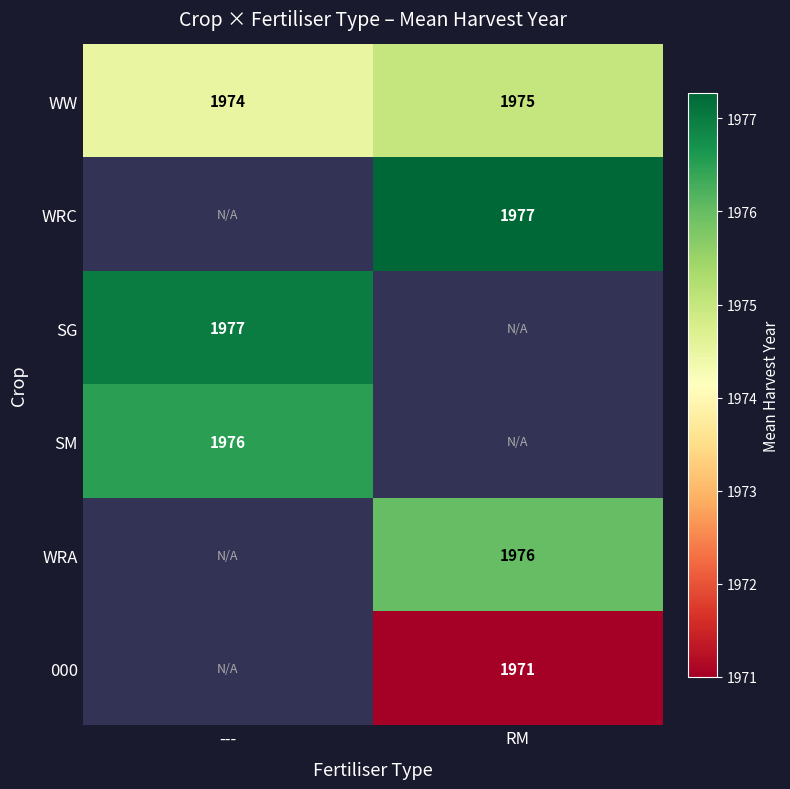

True or false: SG has a value of 1977.0 at ---.

True